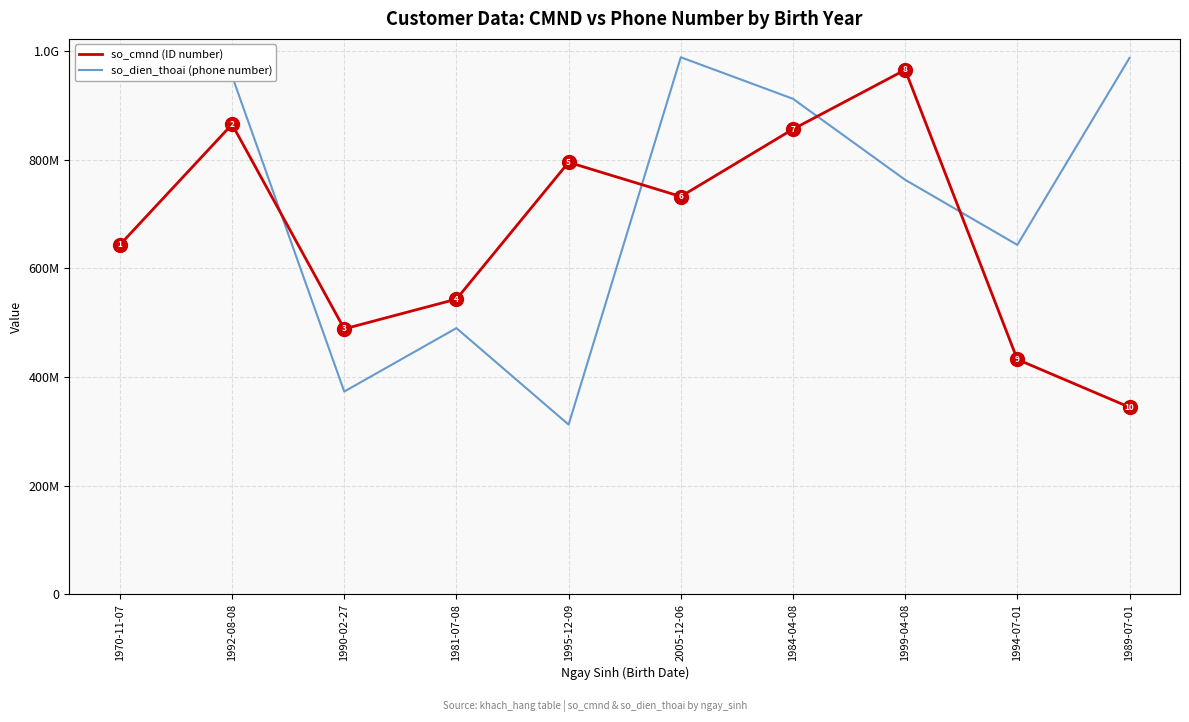

What are all the series names shown in the legend?

so_cmnd (ID number), so_dien_thoai (phone number)